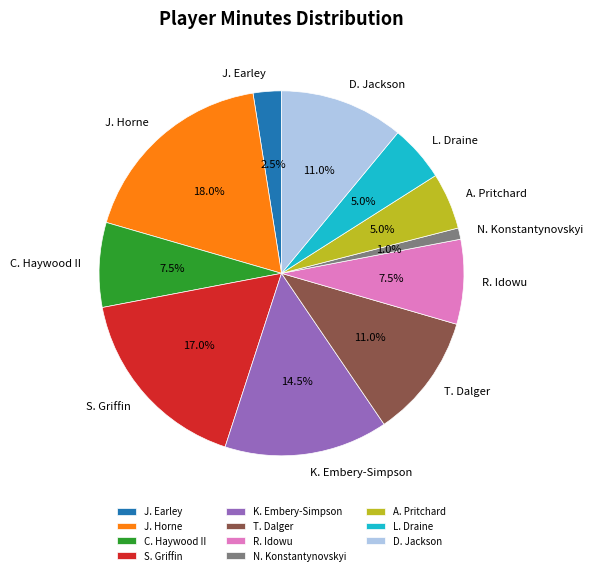

Is it true that C. Haywood II is 13% of the pie?

False